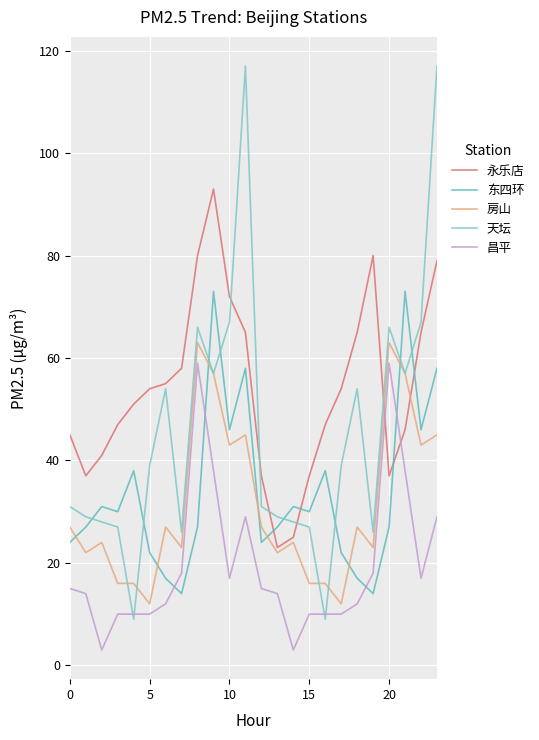

What is the highest value of the 天坛 series?

117